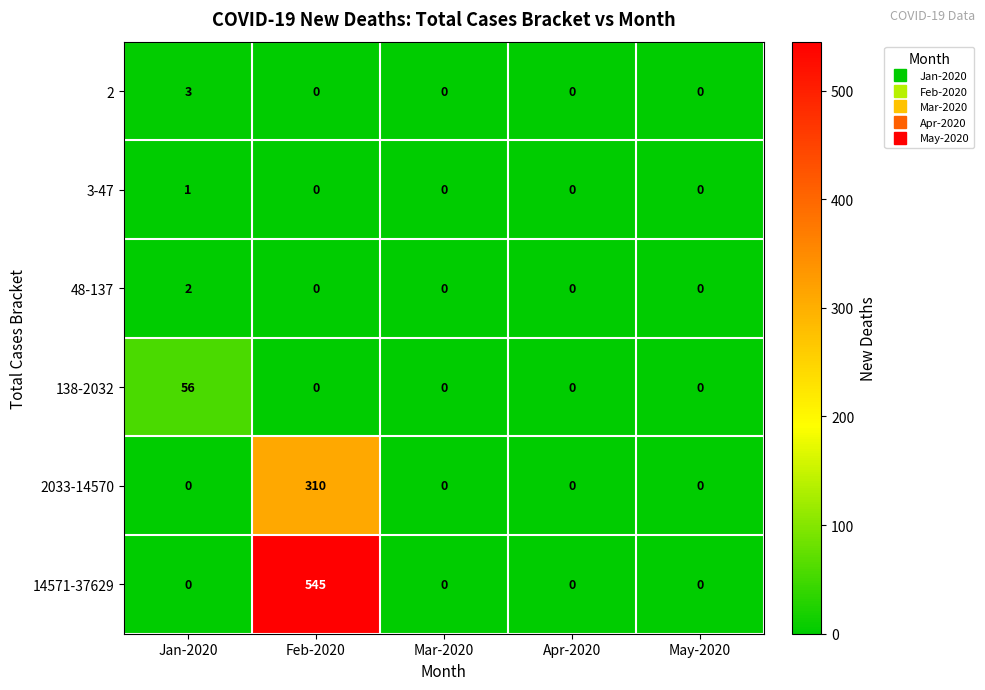

At how many categories does at least one series exceed 267?

1